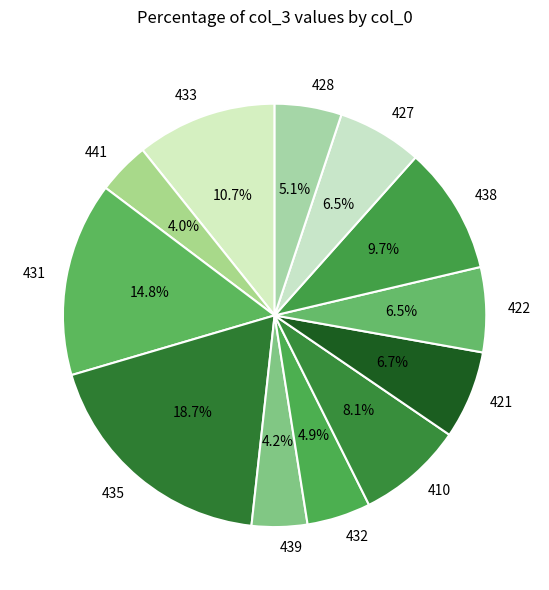

Which category has the biggest portion of the pie?

435